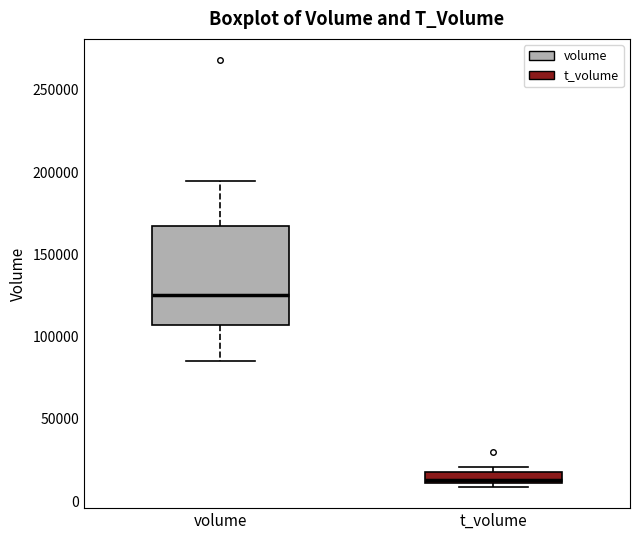

Which box is the tallest, from its lower edge to its upper edge?

volume